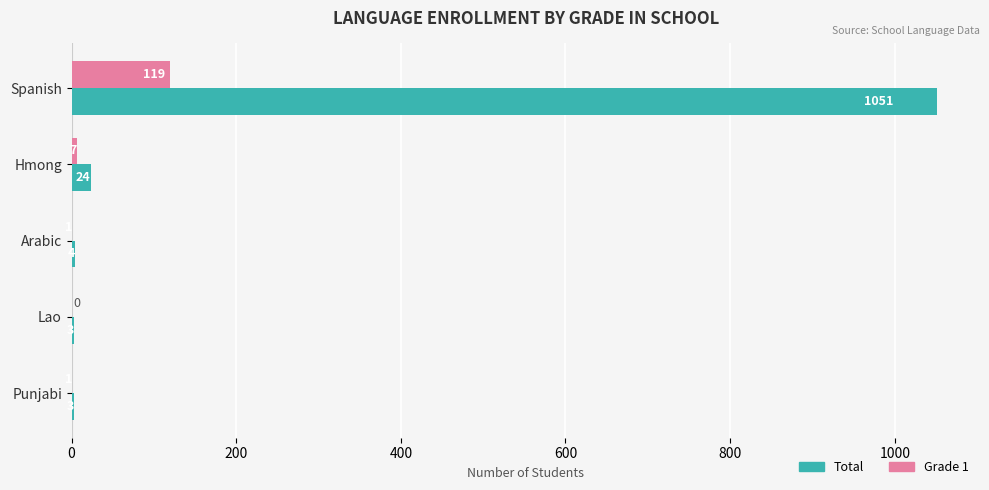

How many positive values does the Grade 1 series have?

4